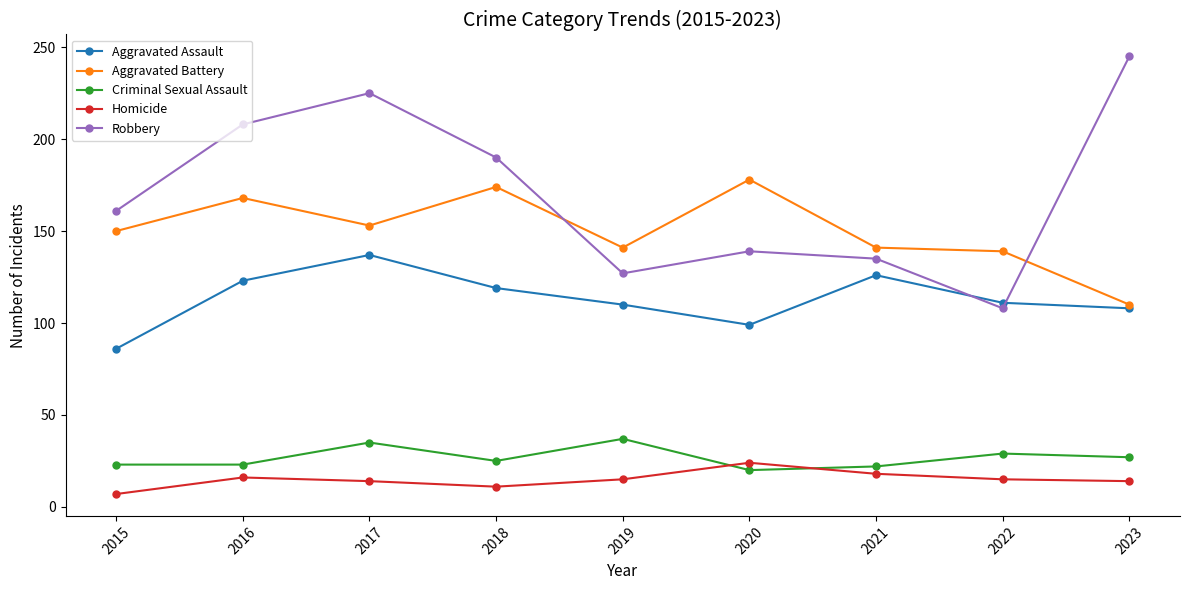

True or false: Homicide and Aggravated Assault intersect in this chart.

False